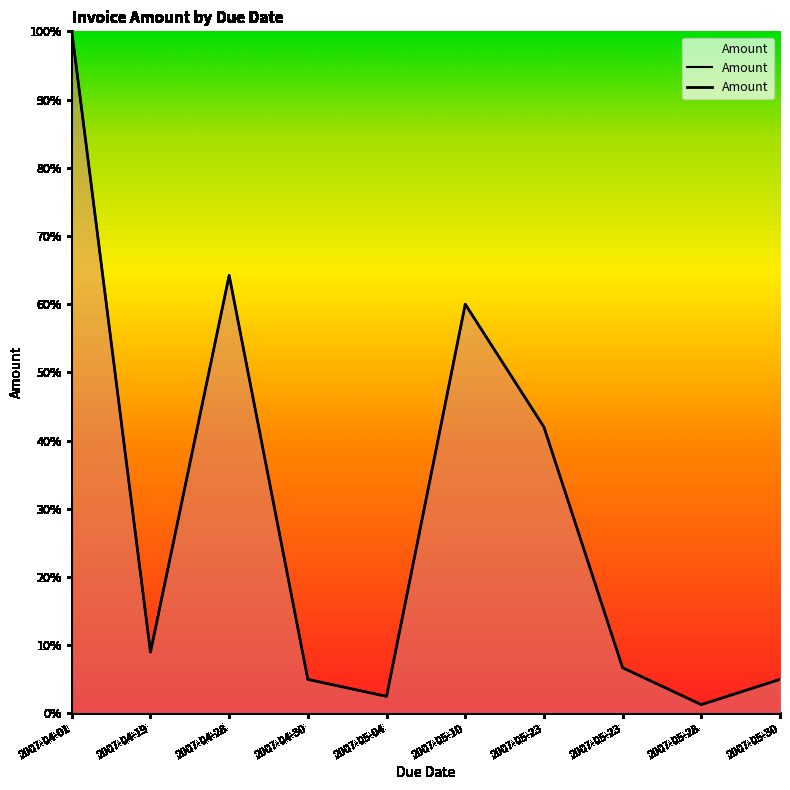

What is the difference between the maximum and minimum values?

1.0